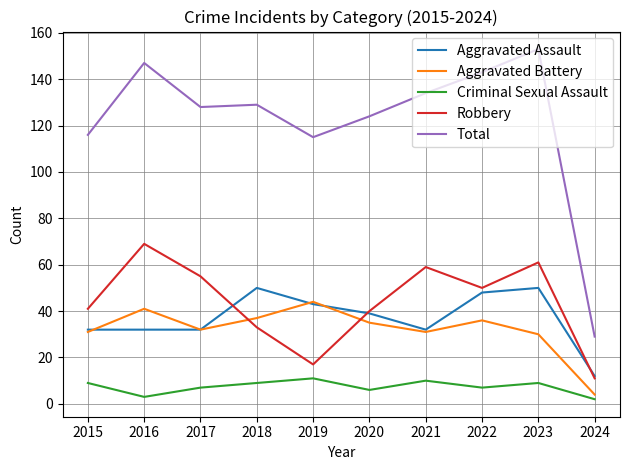

Count the number of data series in this chart.

5